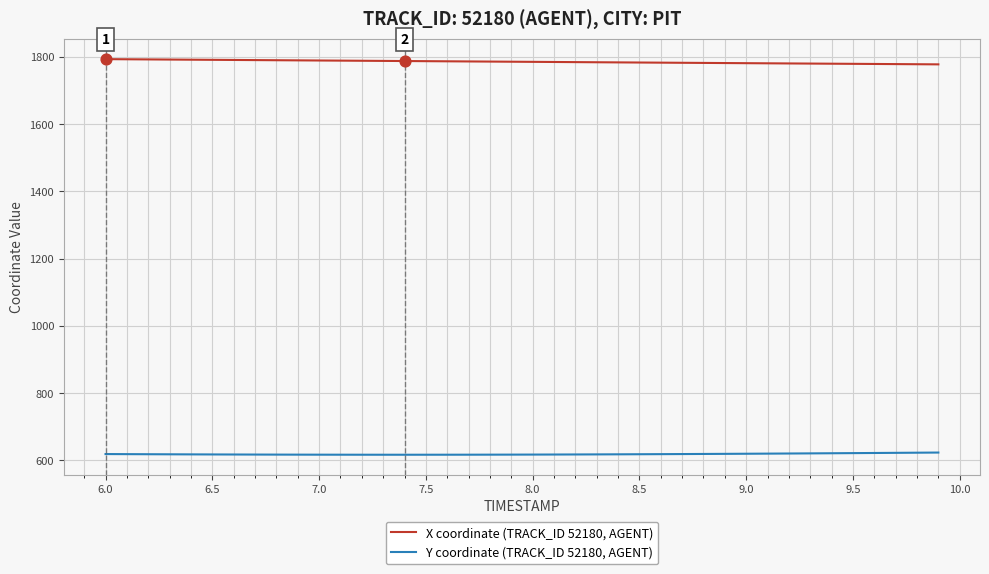

Which series has the largest total across all categories?

X coordinate (TRACK_ID 52180, AGENT)